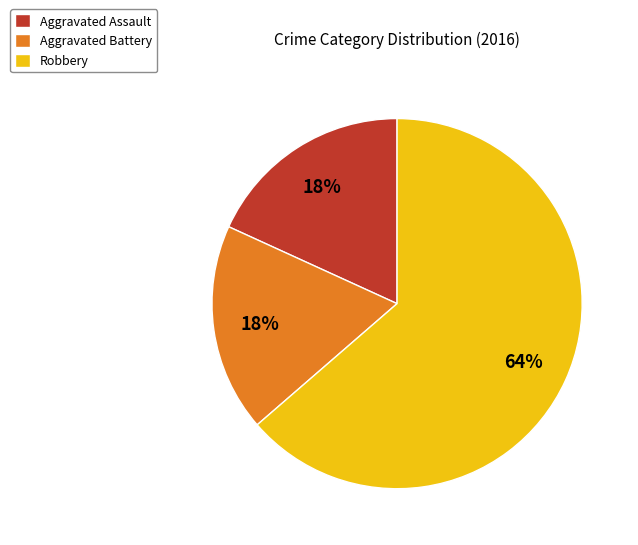

To the nearest percent, what is the combined percentage of Robbery and Aggravated Assault?

82%